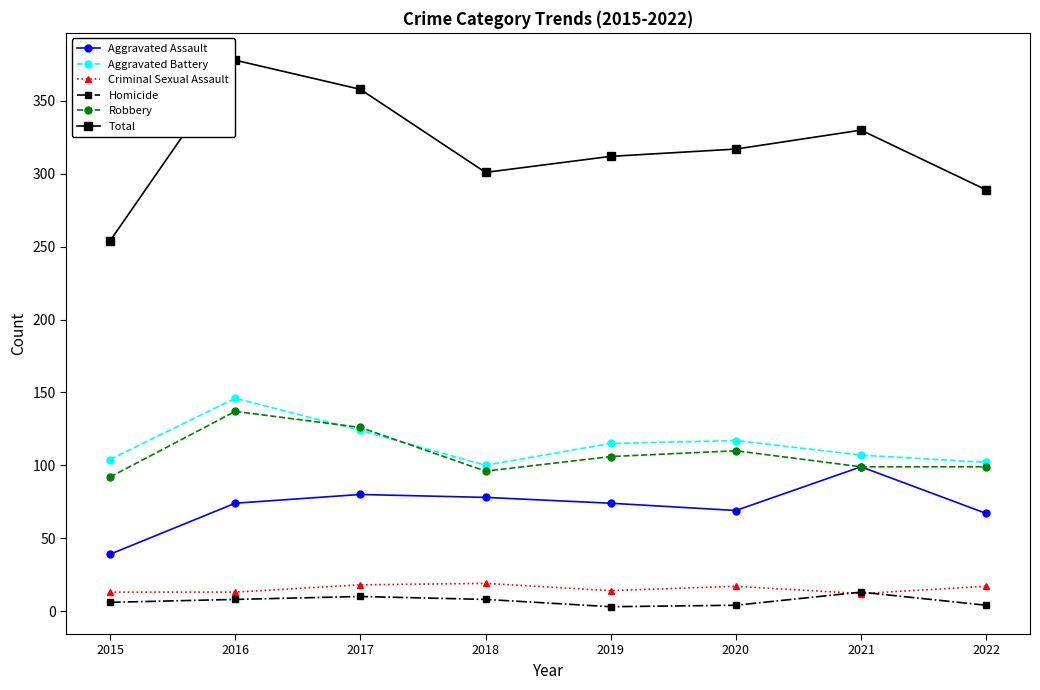

Count the number of categories in the chart.

8